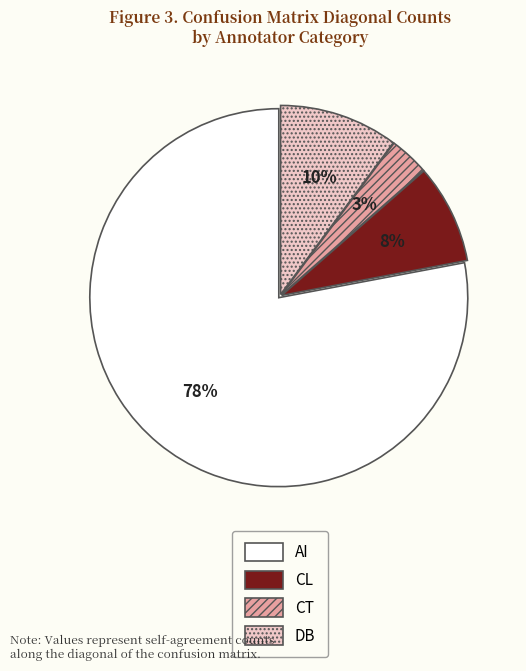

Do CL and CT together represent more than half of the pie?

No